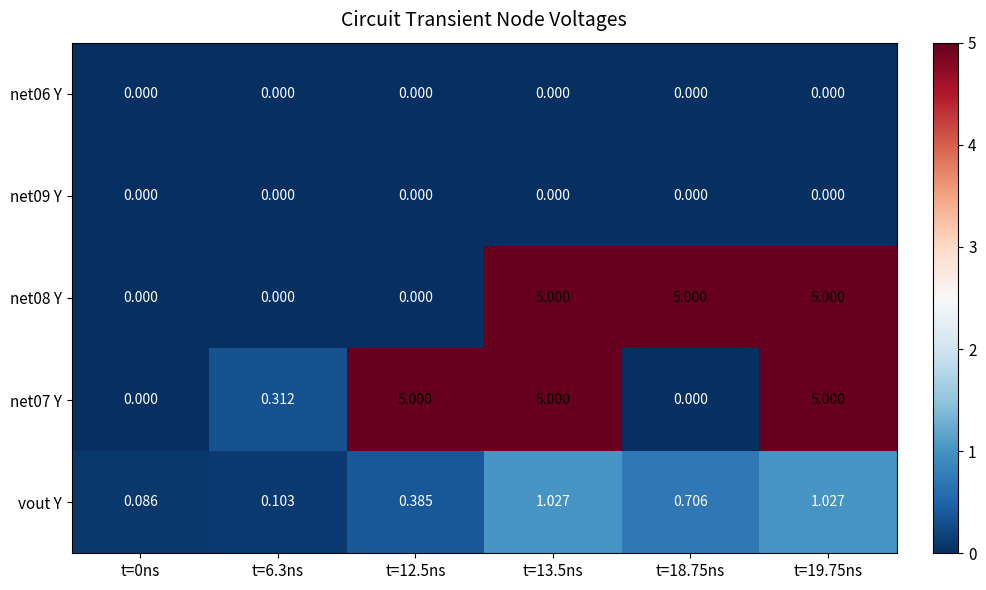

At how many categories does at least one series exceed 2?

4